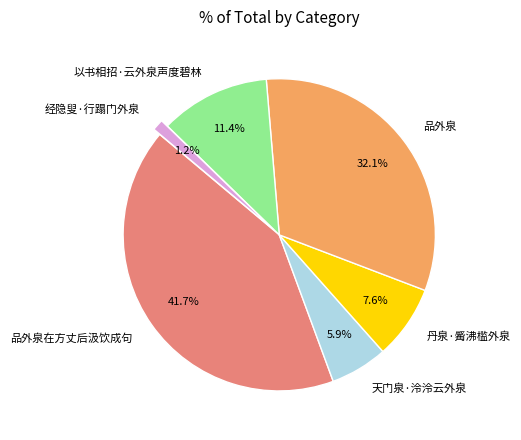

Which has a higher value, 品外泉 or 丹泉·觱沸槛外泉?

品外泉